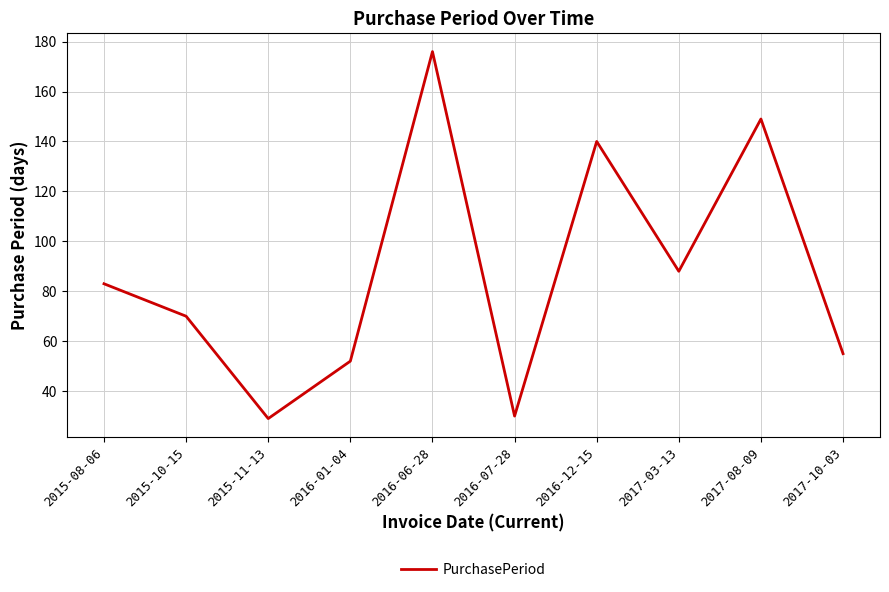

What is the average value?

87